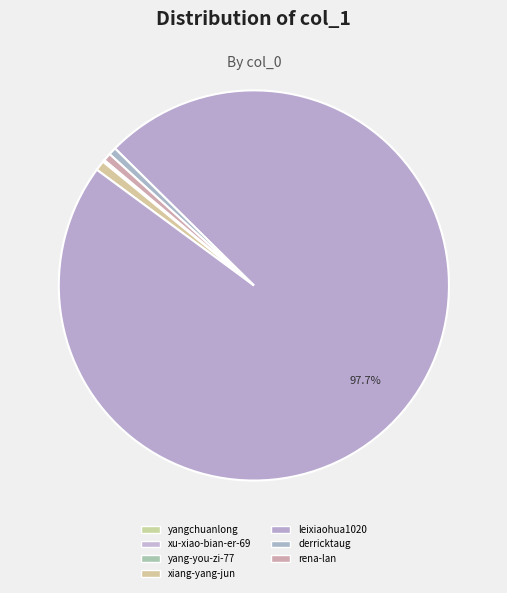

How many segments does this pie chart have?

7